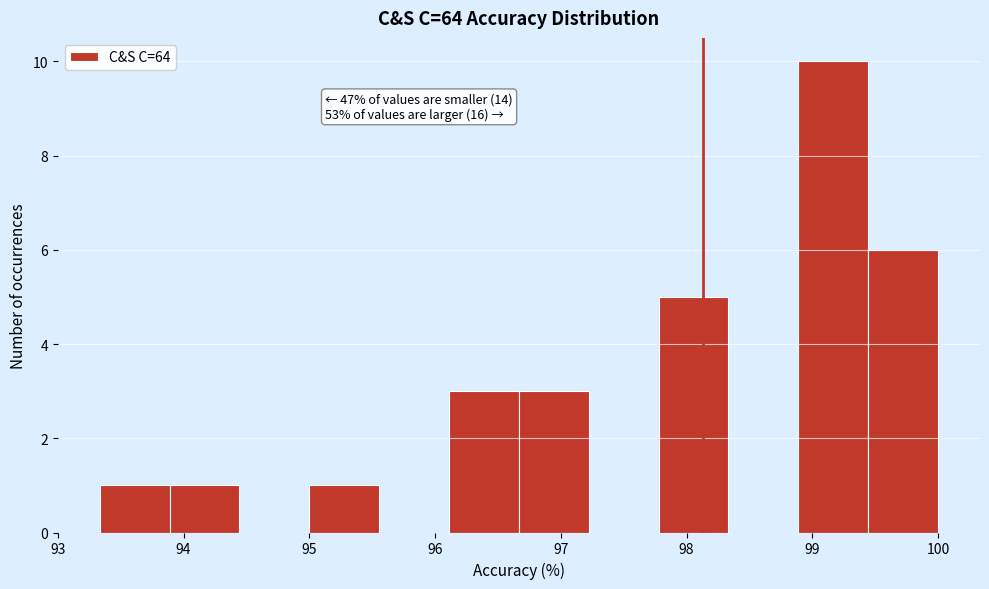

Which range on the x-axis has the tallest bar?

98.9 to 99.4